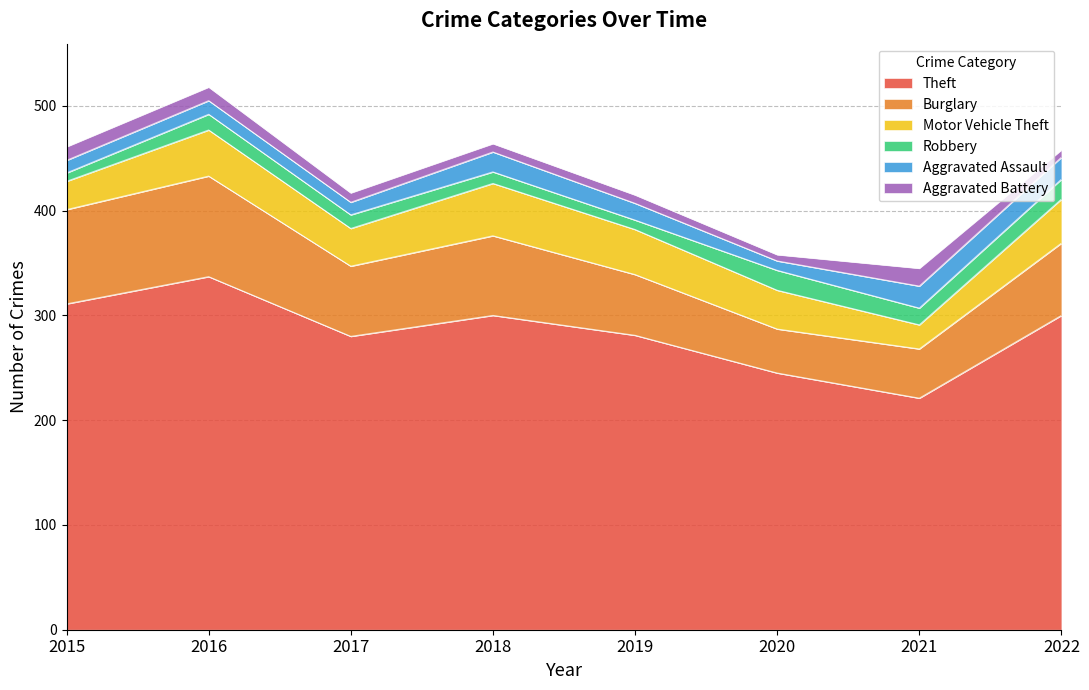

True or false: Aggravated Battery has more than 2 points higher than both neighbors.

False